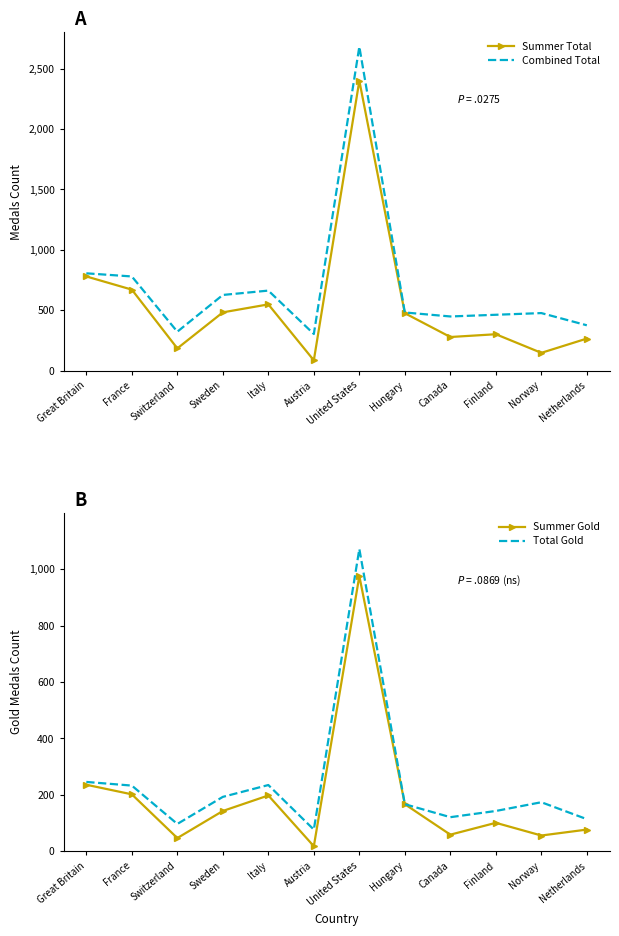

What is the difference between the maximum and second lowest values in the Total Gold series?

975